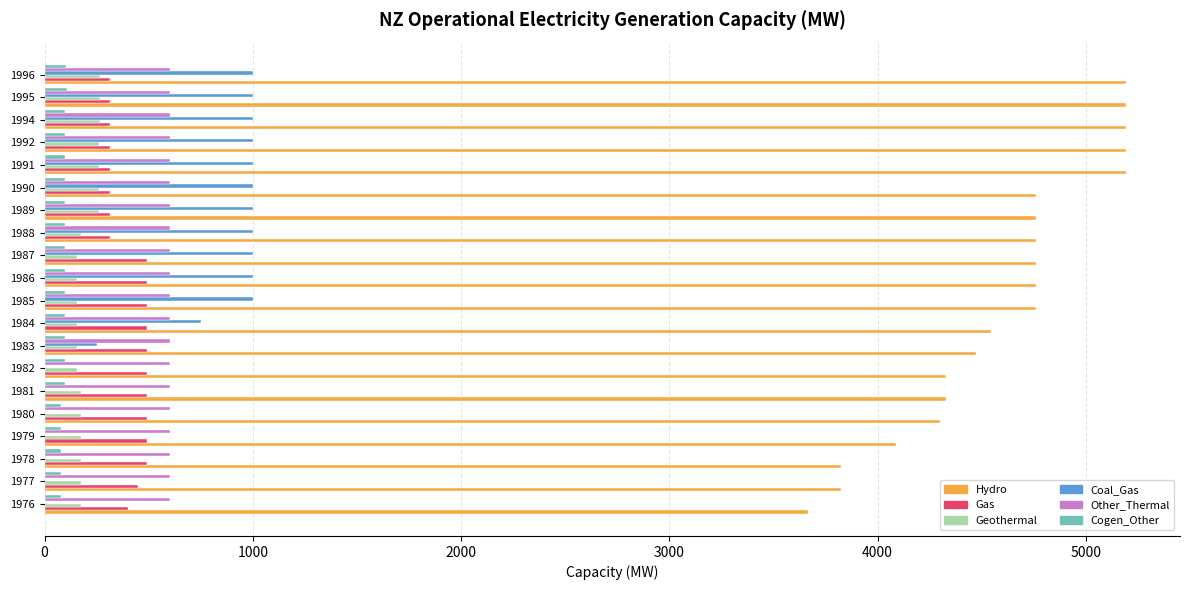

What is the sum of all Other_Thermal values?

12000.0